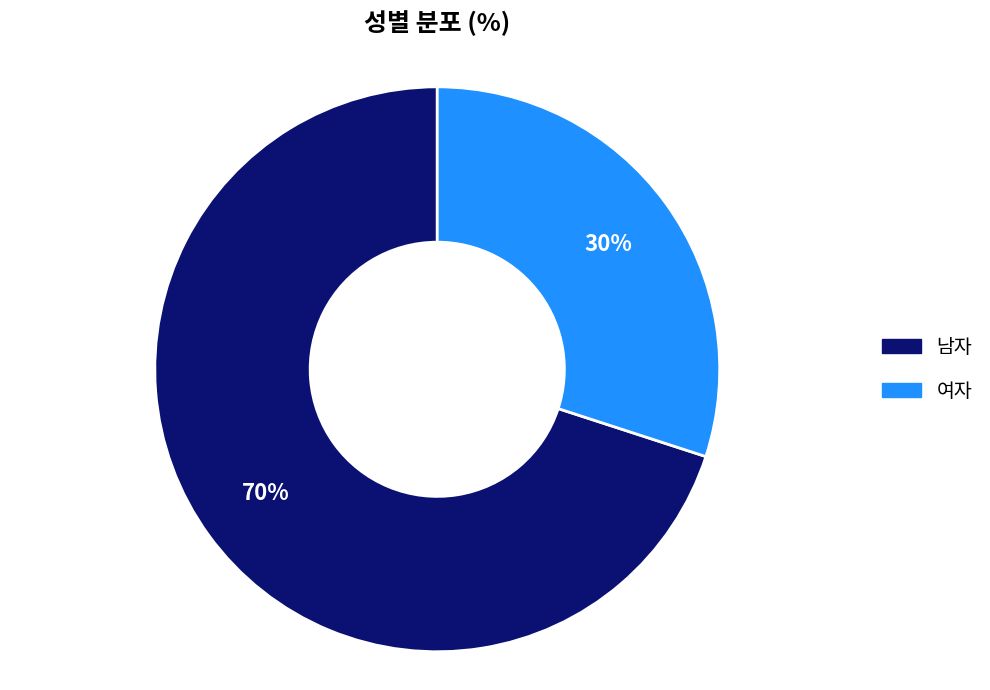

What is the ratio of the value at 남자 to the value at 여자?

2.3